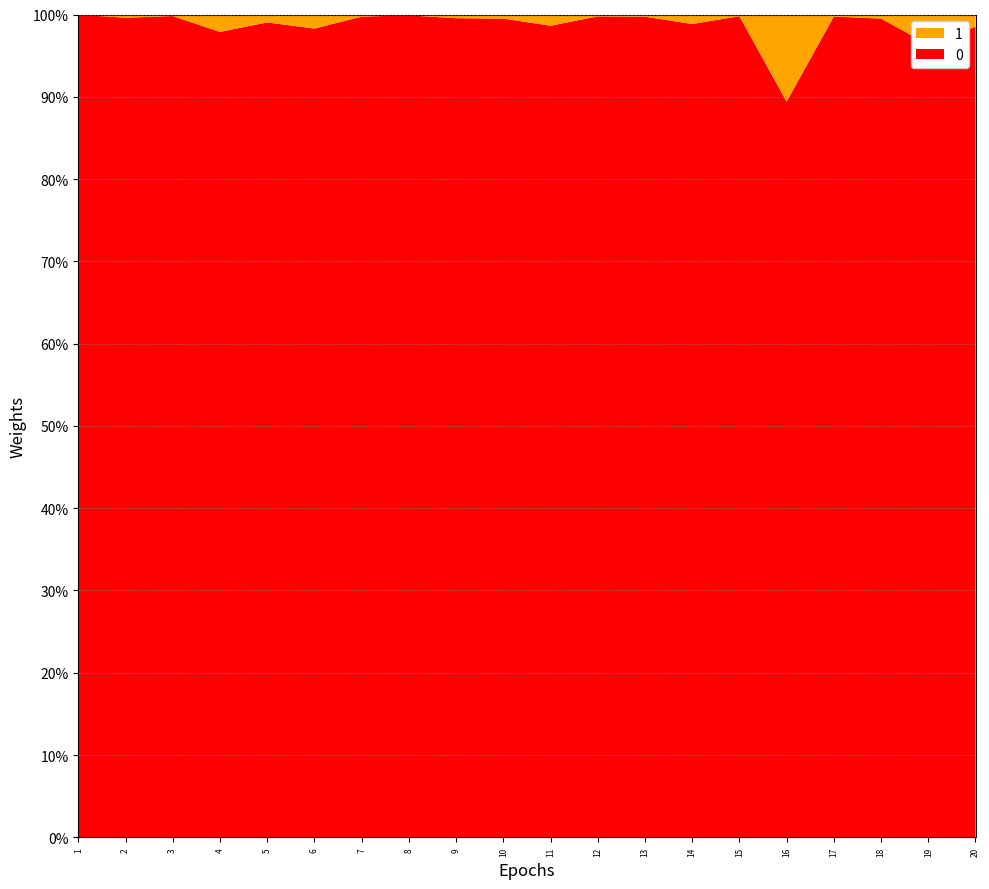

Does the chart have visible grid lines?

Yes